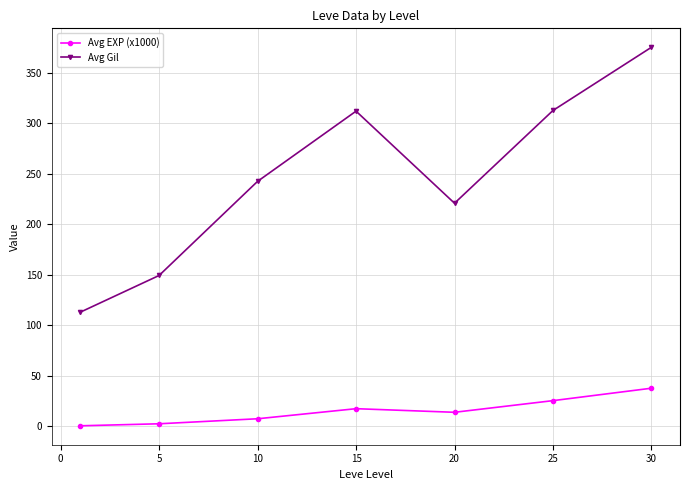

At how many categories does at least one series exceed 129?

6